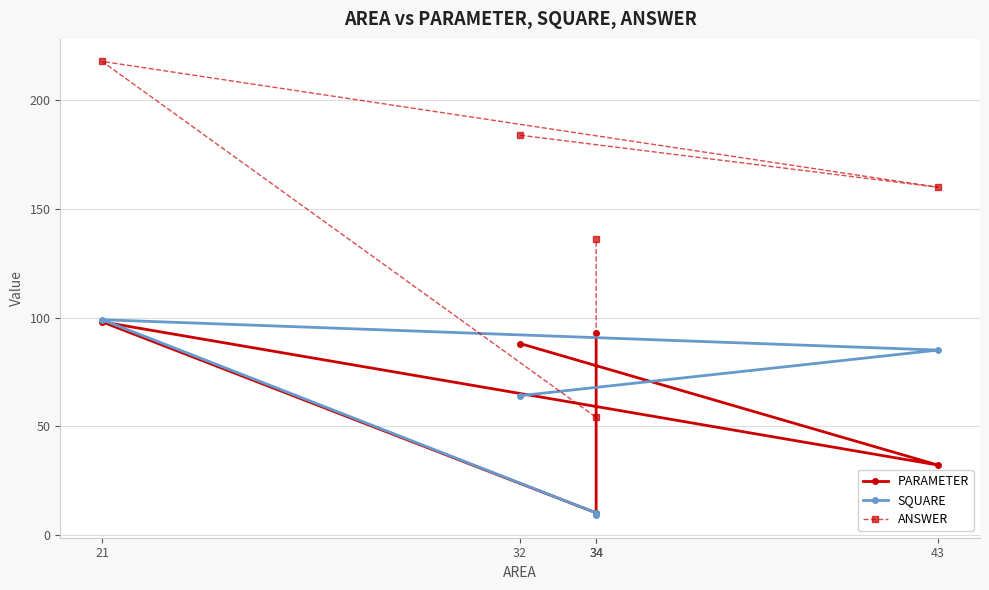

What is the total value across all series at 43?

277